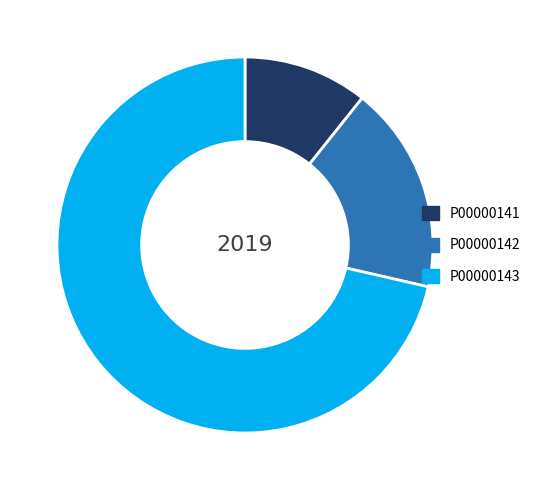

Which category has the biggest portion of the pie?

P00000143